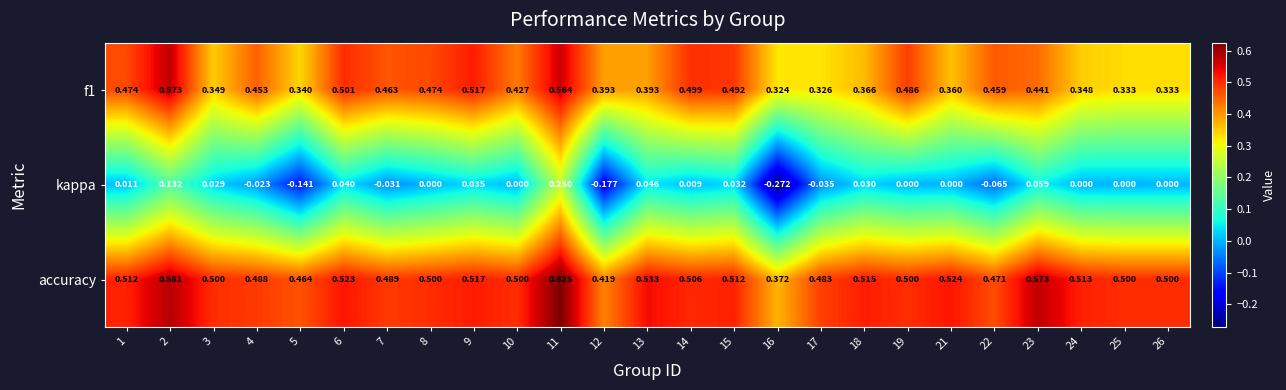

Which series has the largest total across all categories?

accuracy